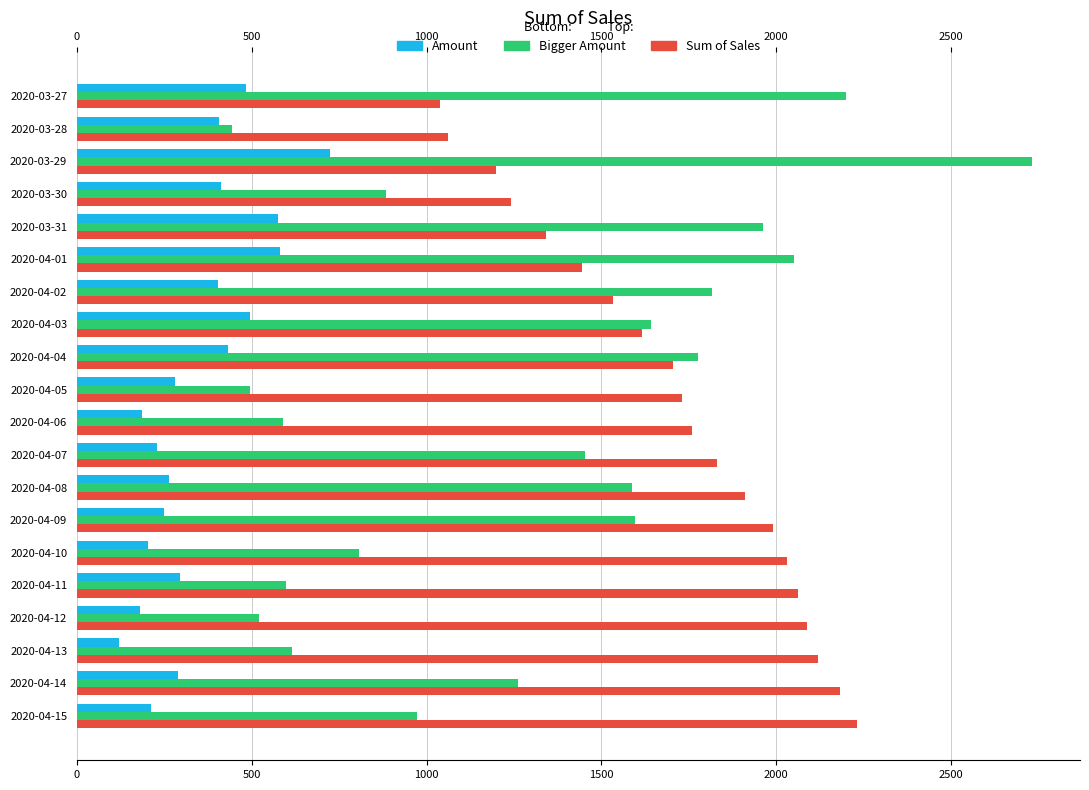

Where is Sum of Sales nearest to the value 1634?

2020-04-03